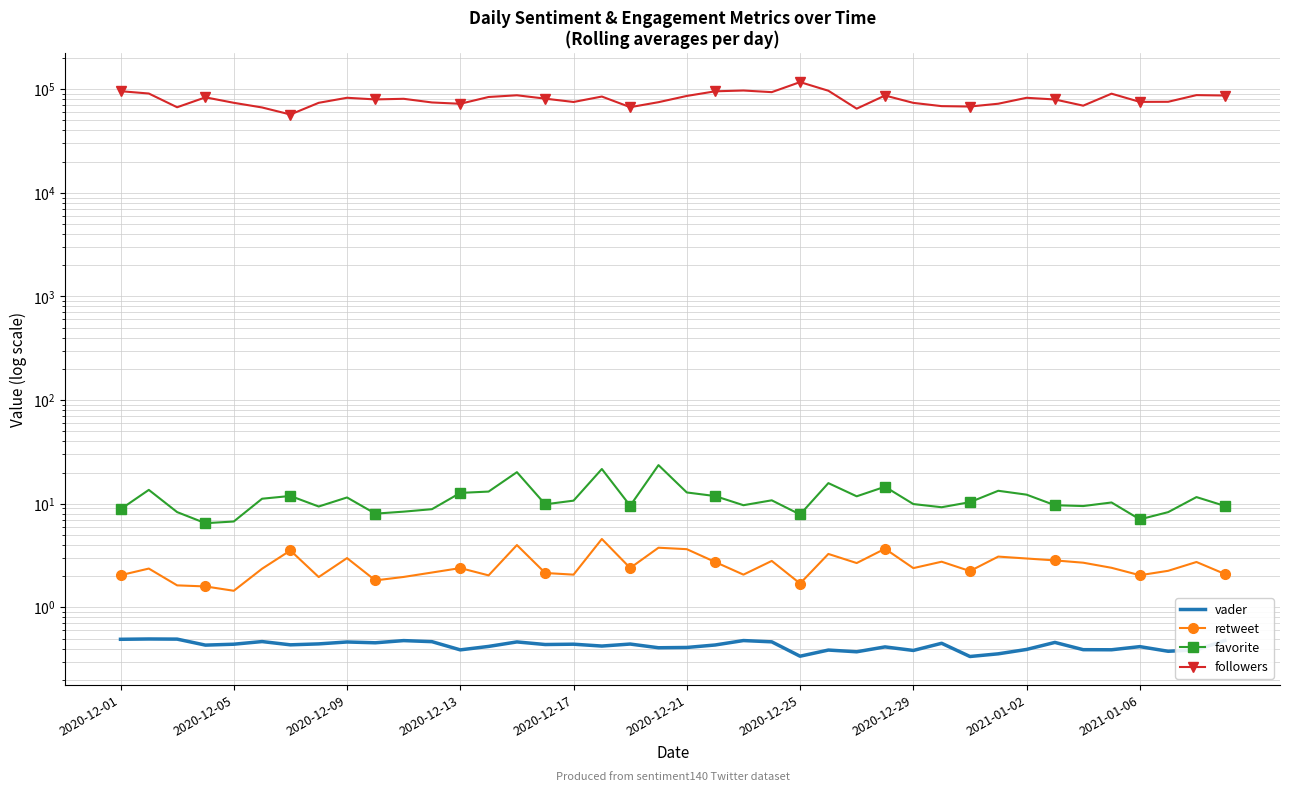

Rank the series by their maximum value, from highest to lowest.

followers, favorite, retweet, vader